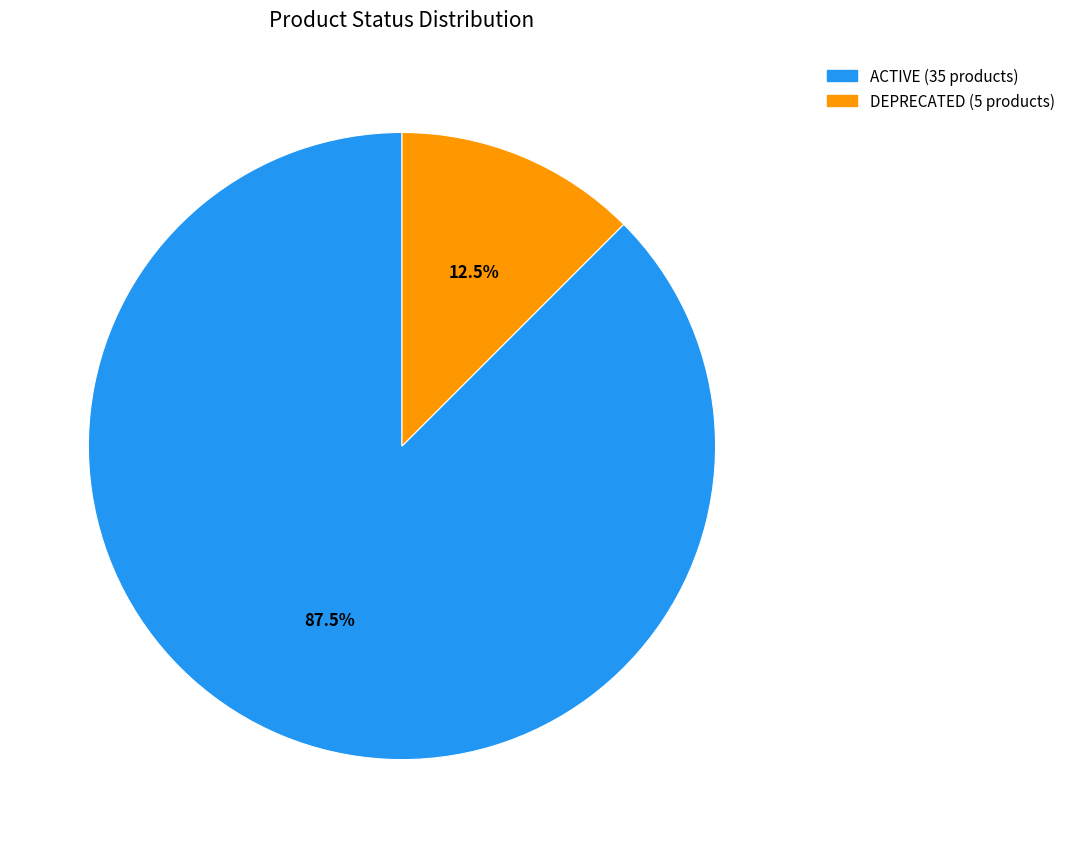

Count the number of slices in the pie.

2